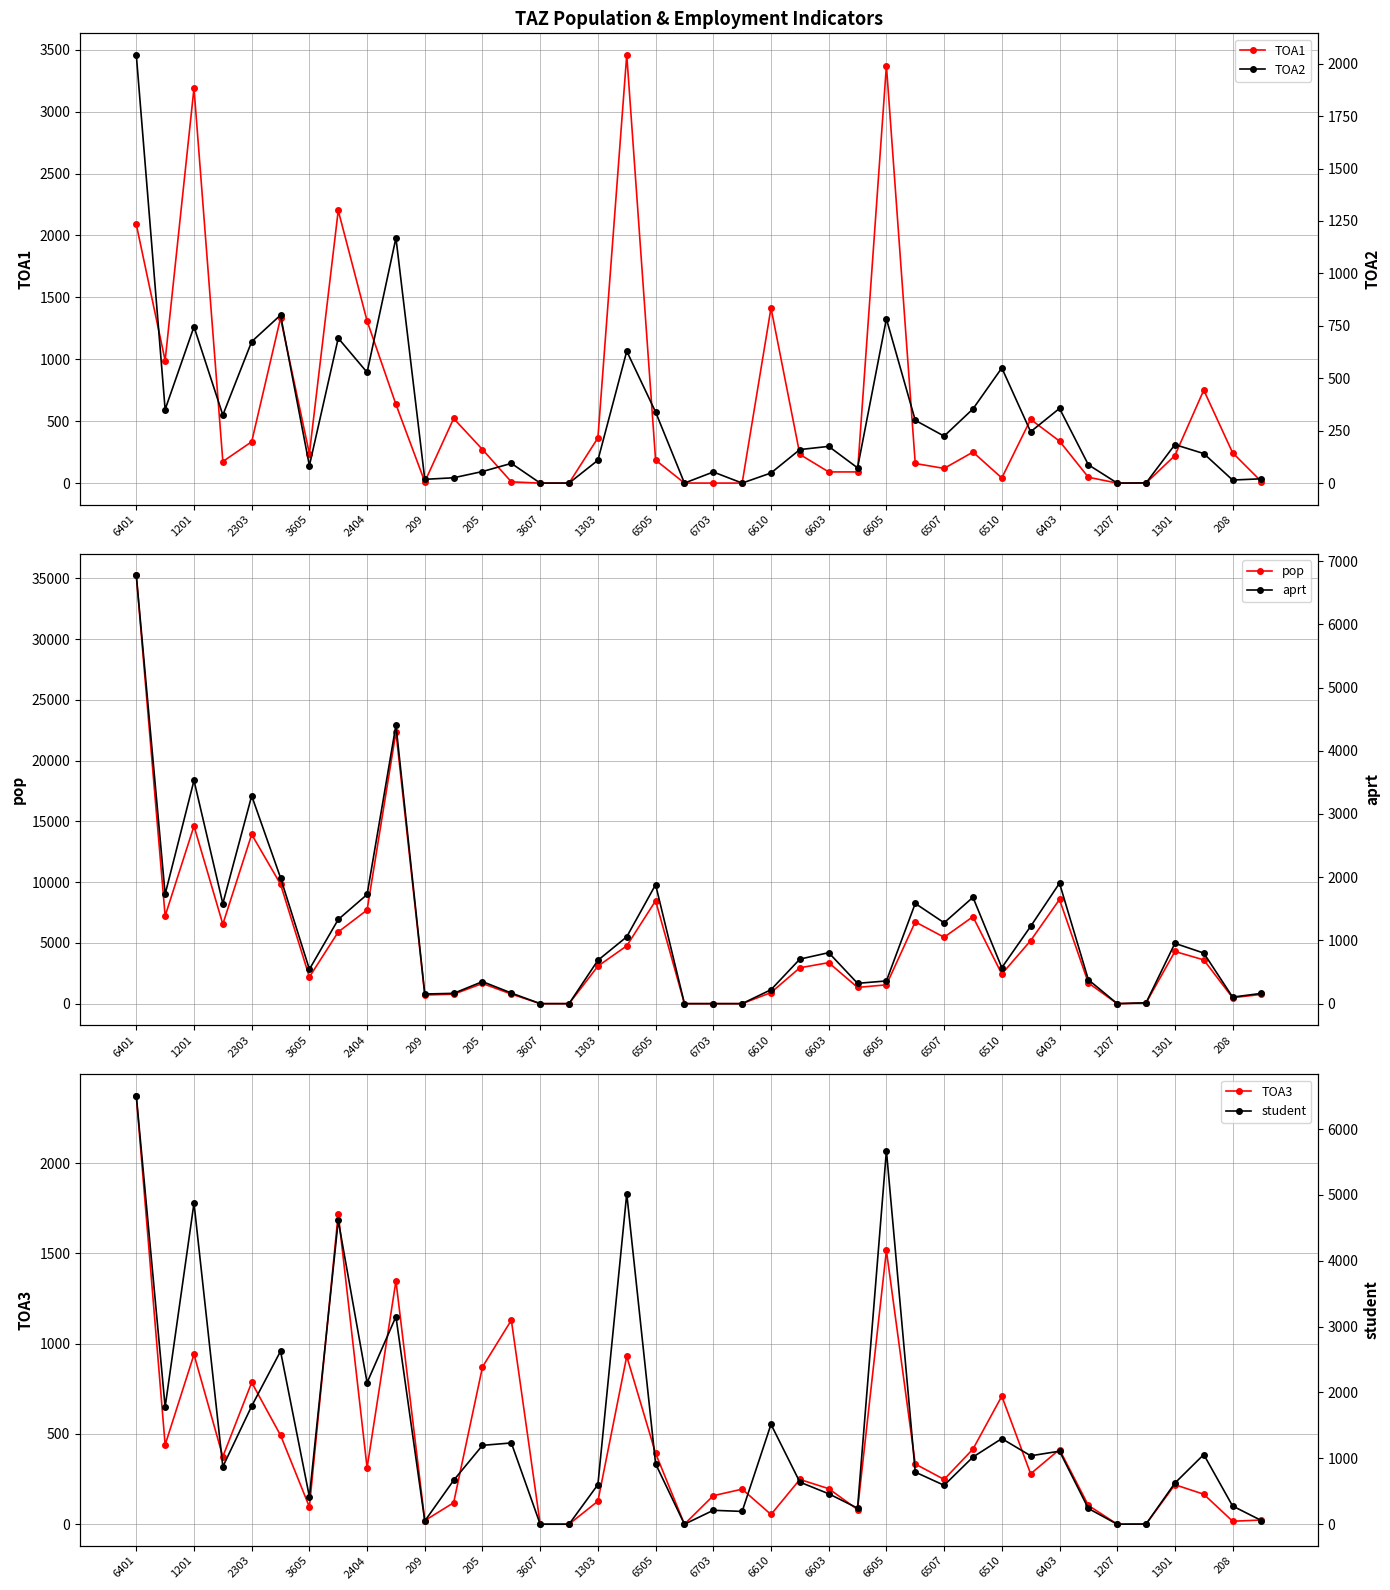

Is it true that TOA1 equals 333.9 at 2303?

True